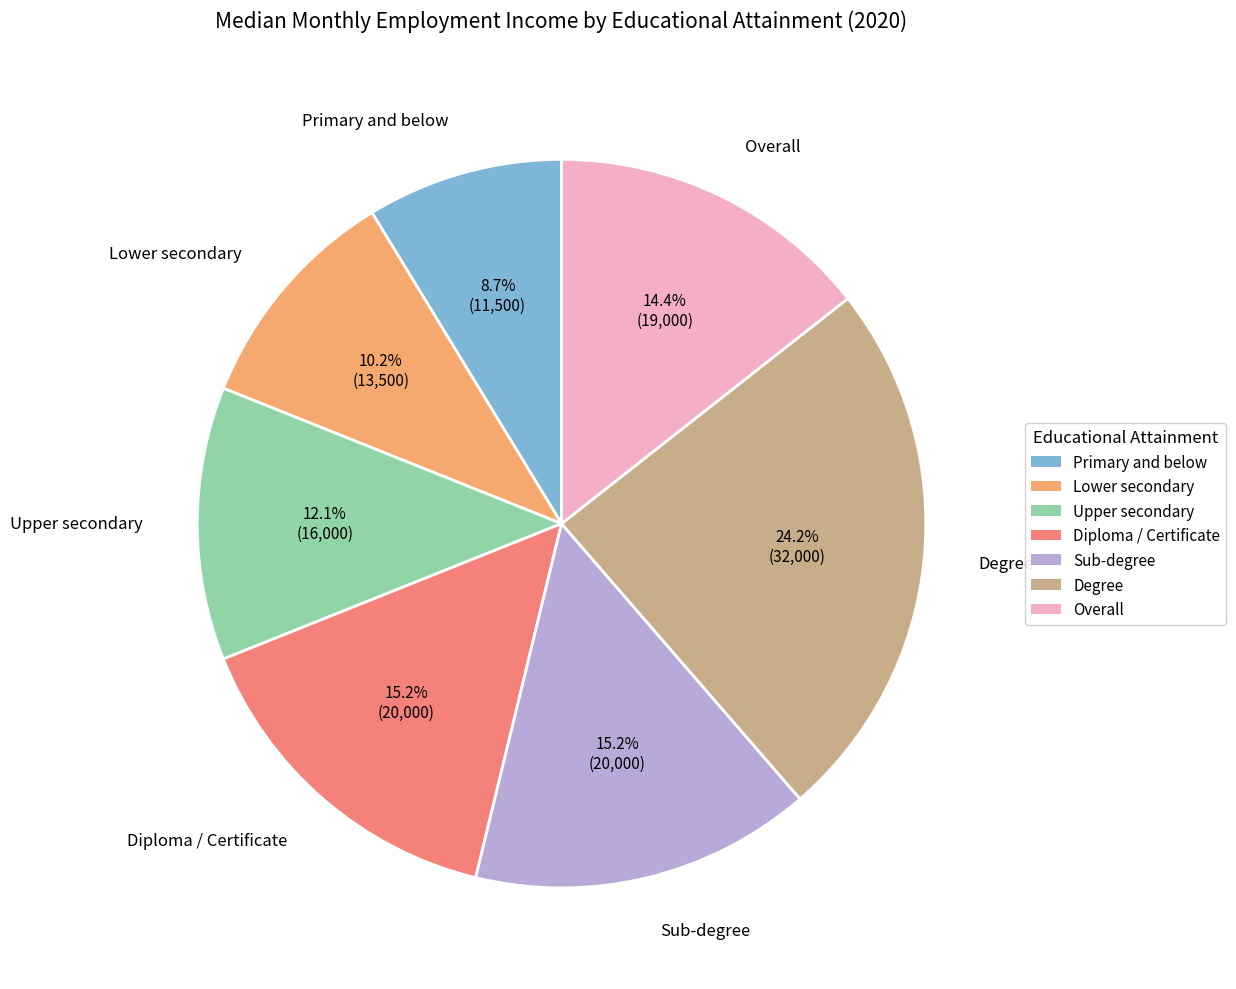

How many slices are in this pie chart?

7